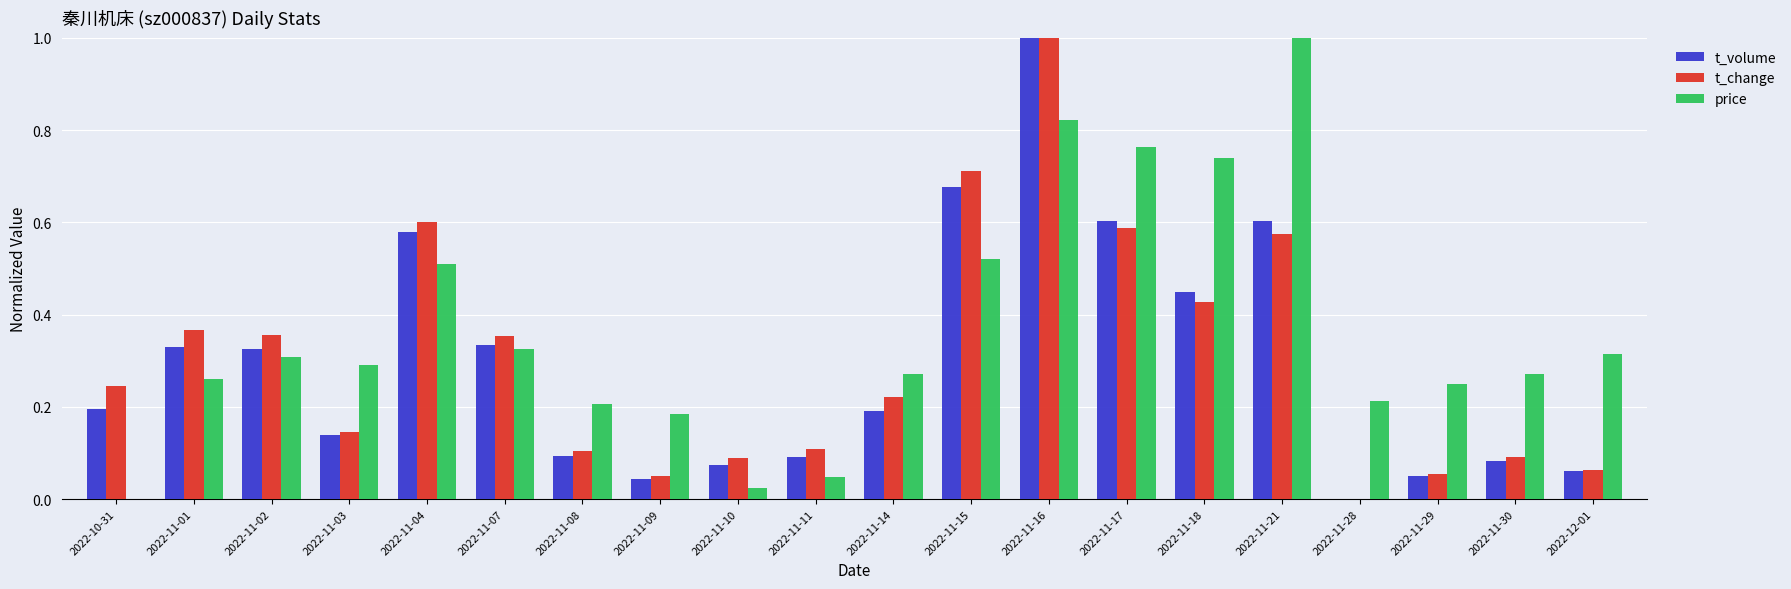

What is the sum of all t_volume values?

5.9